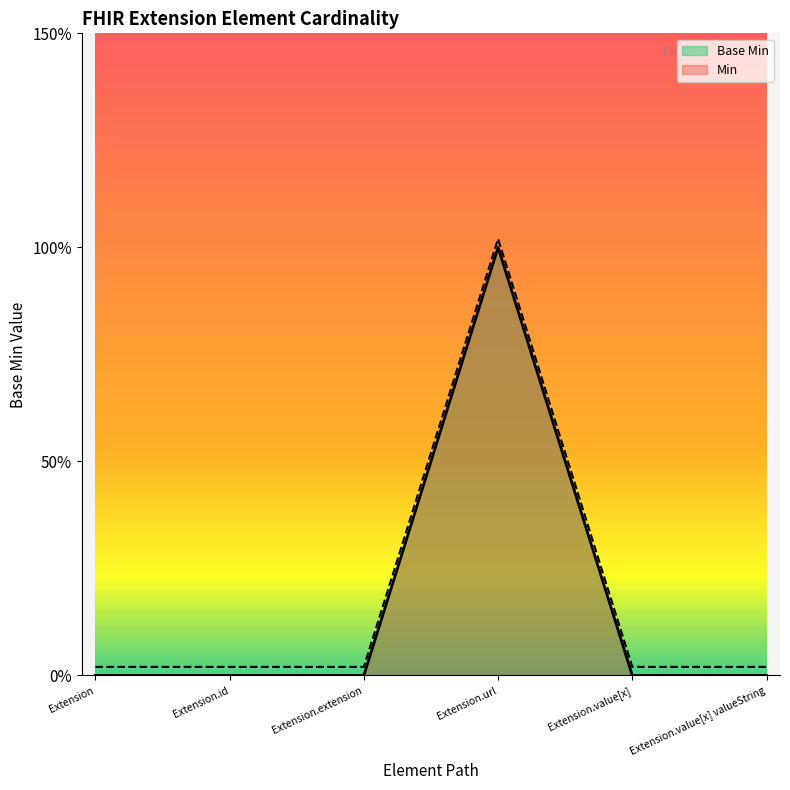

Where is the first local maximum for Base Min?

Extension.url